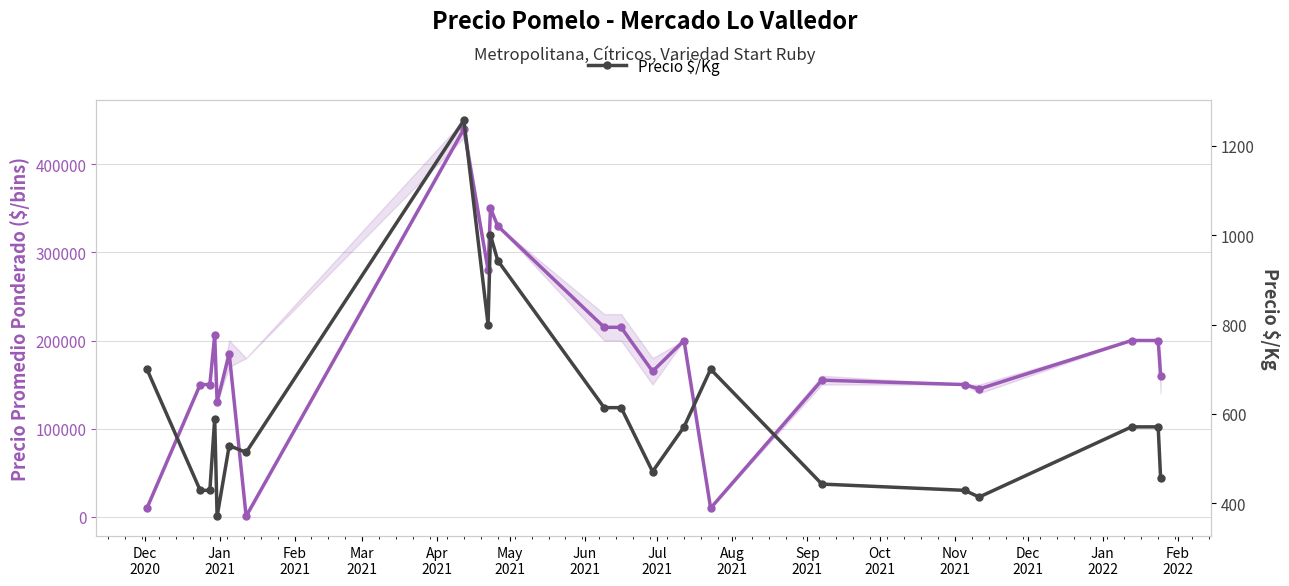

Is the value of Precio promedio ponderado at Feb
2021 greater than the value of Precio $/Kg at 17?

Yes